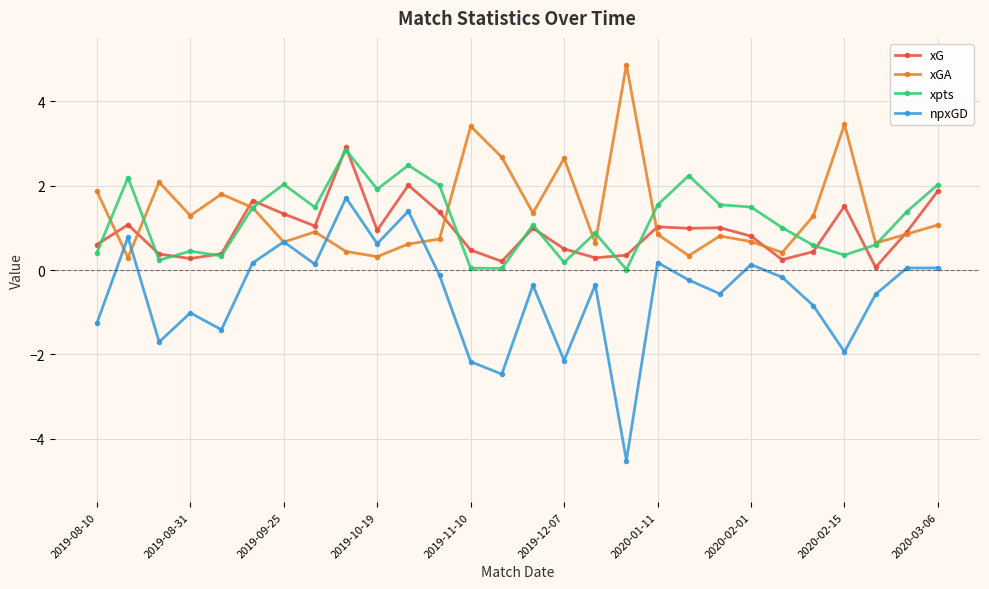

At how many categories does at least one series exceed -3?

28